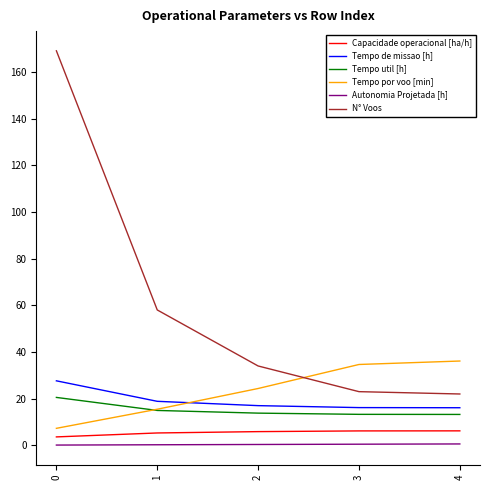

Rank the series at 2 from lowest to highest value.

Autonomia Projetada [h], Capacidade operacional [ha/h], Tempo util [h], Tempo de missao [h], Tempo por voo [min], N° Voos